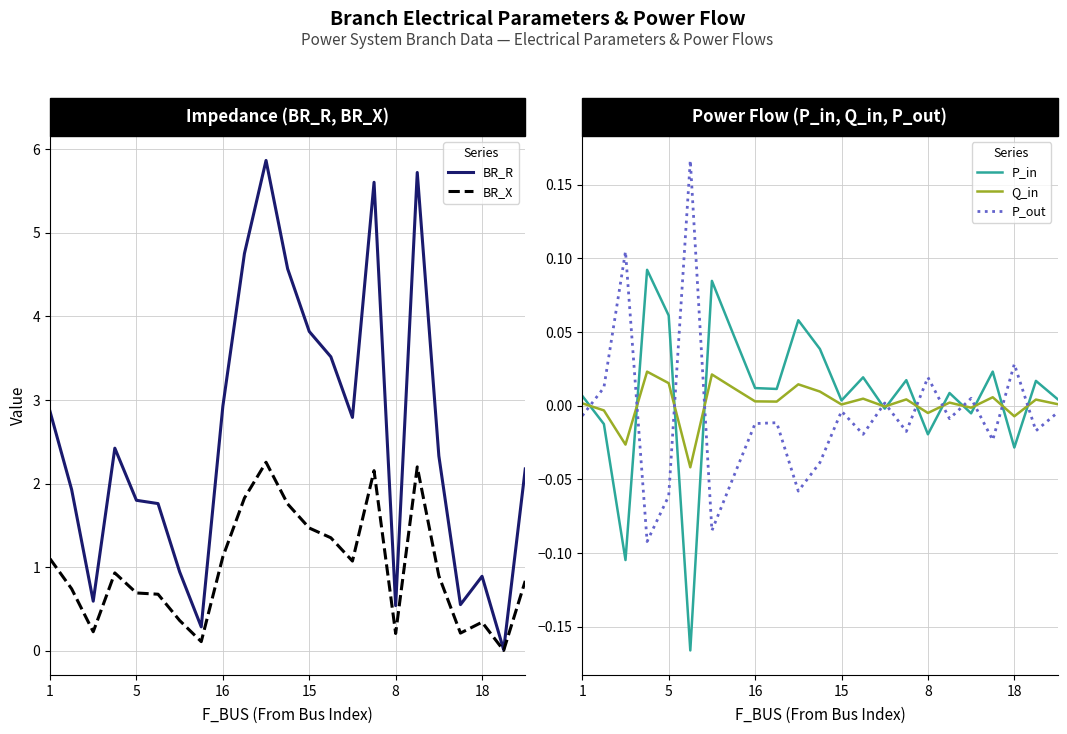

At how many categories does at least one series exceed 1?

16